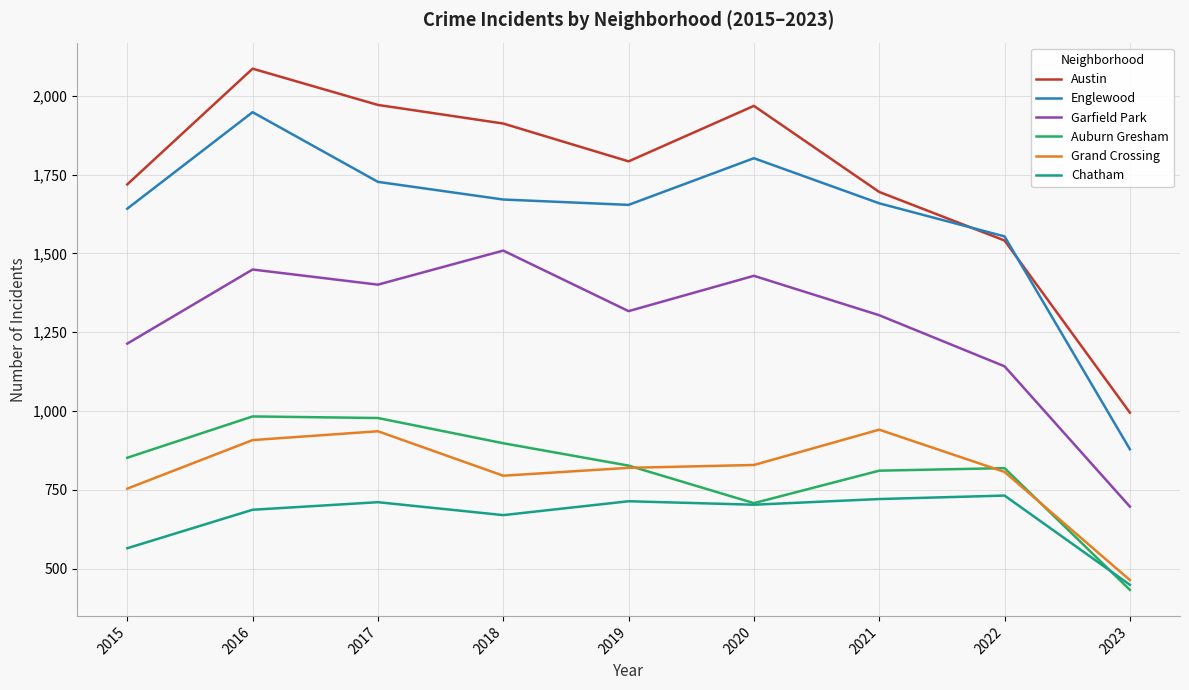

True or false: Auburn Gresham and Garfield Park cross at least once.

False